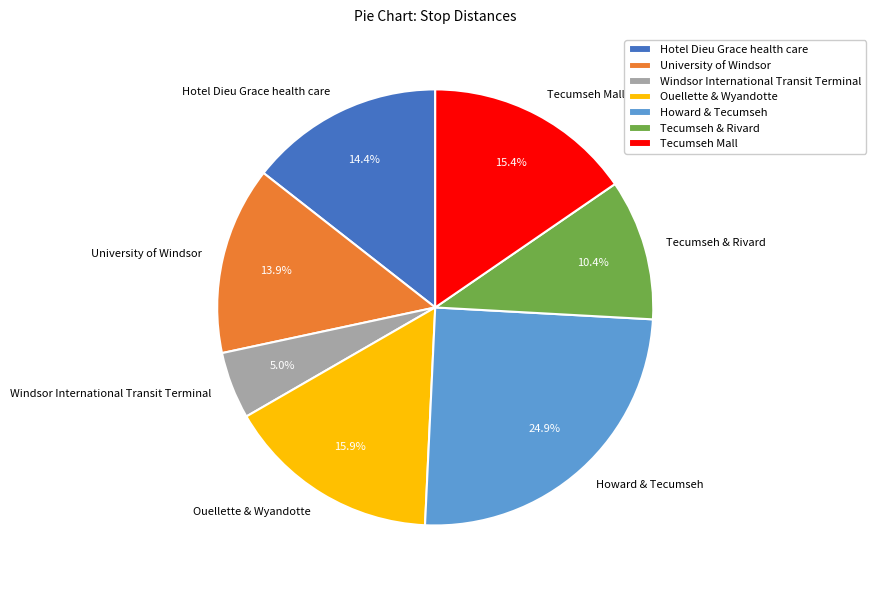

The Howard & Tecumseh slice represents 16% of the pie. True or false?

False